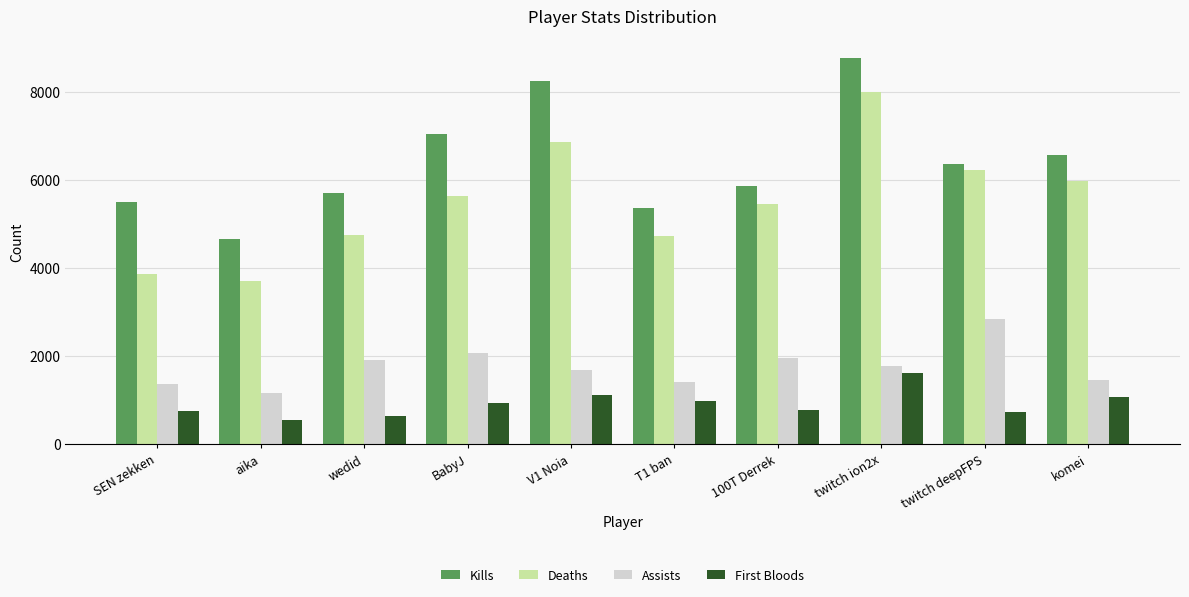

Are the bars grouped side by side (vs. stacked)?

Yes